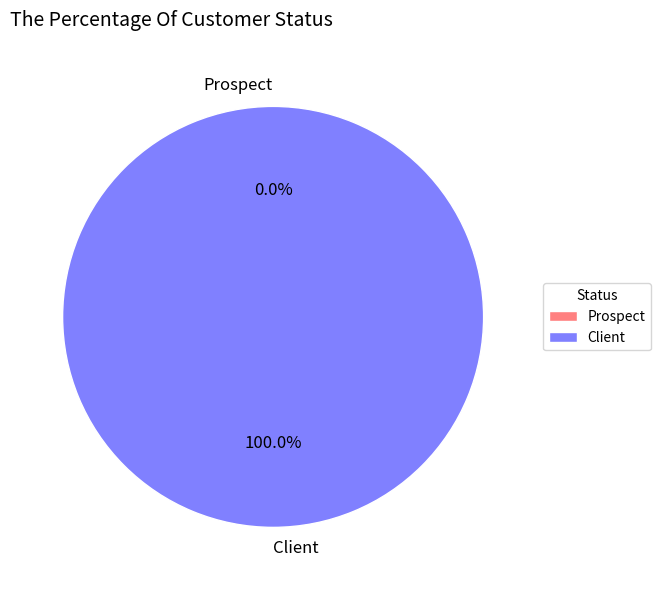

Which slice is the largest?

Client